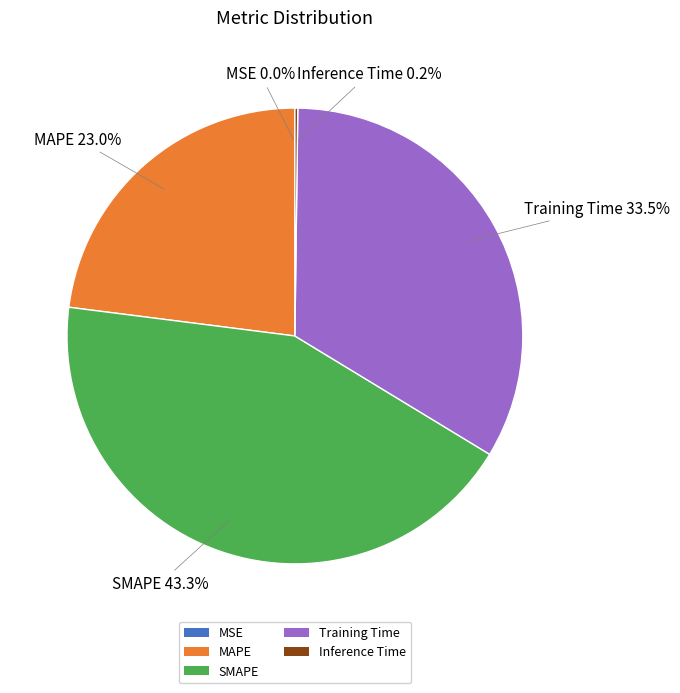

Is it true that MAPE is 8% of the pie?

False